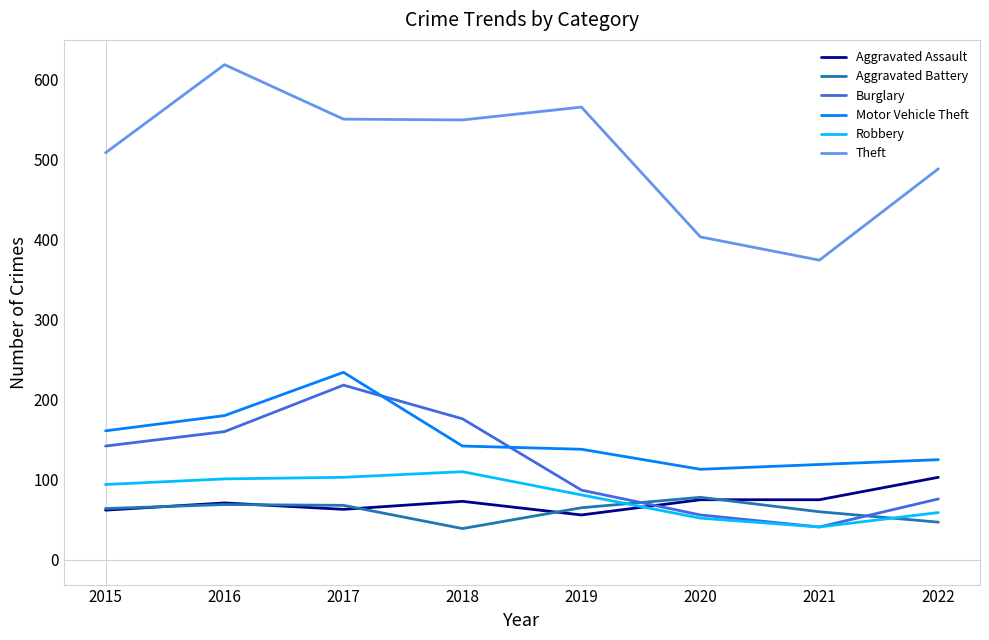

How many categories are shown in the chart?

8